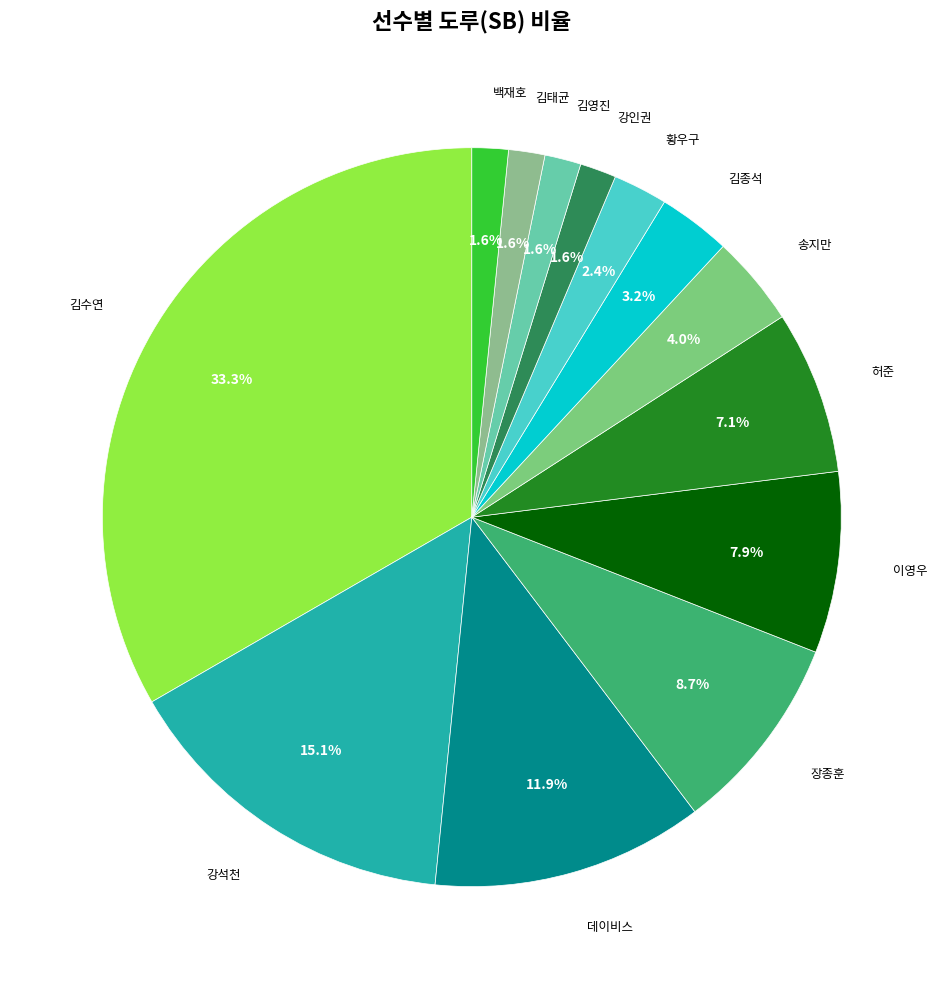

How many segments does this pie chart have?

13